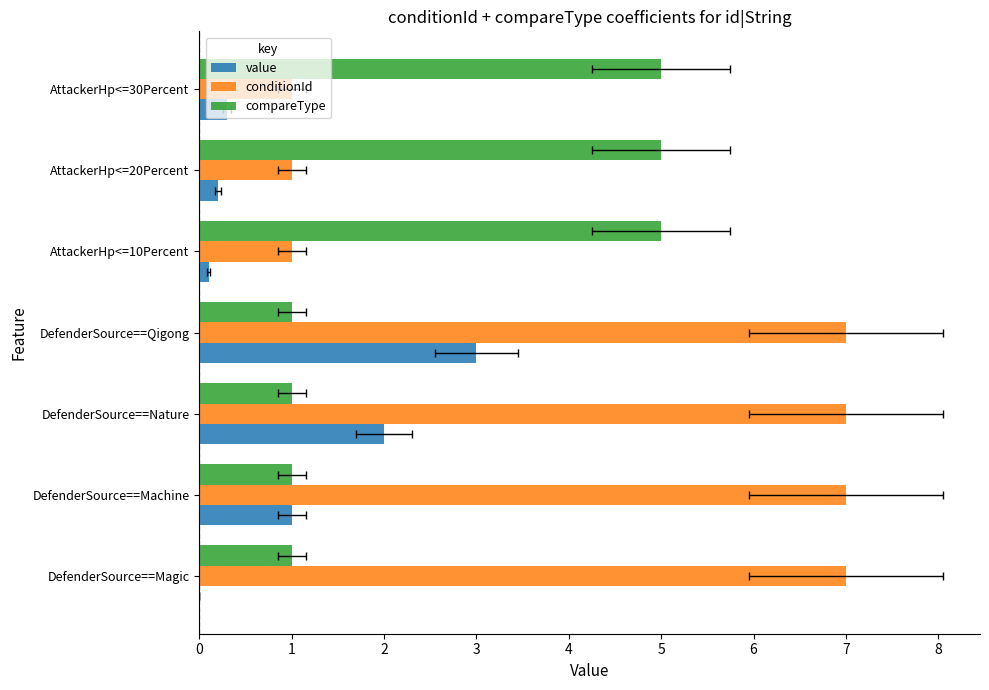

Is the value of conditionId at DefenderSource==Qigong greater than the value of value at AttackerHp<=20Percent?

Yes